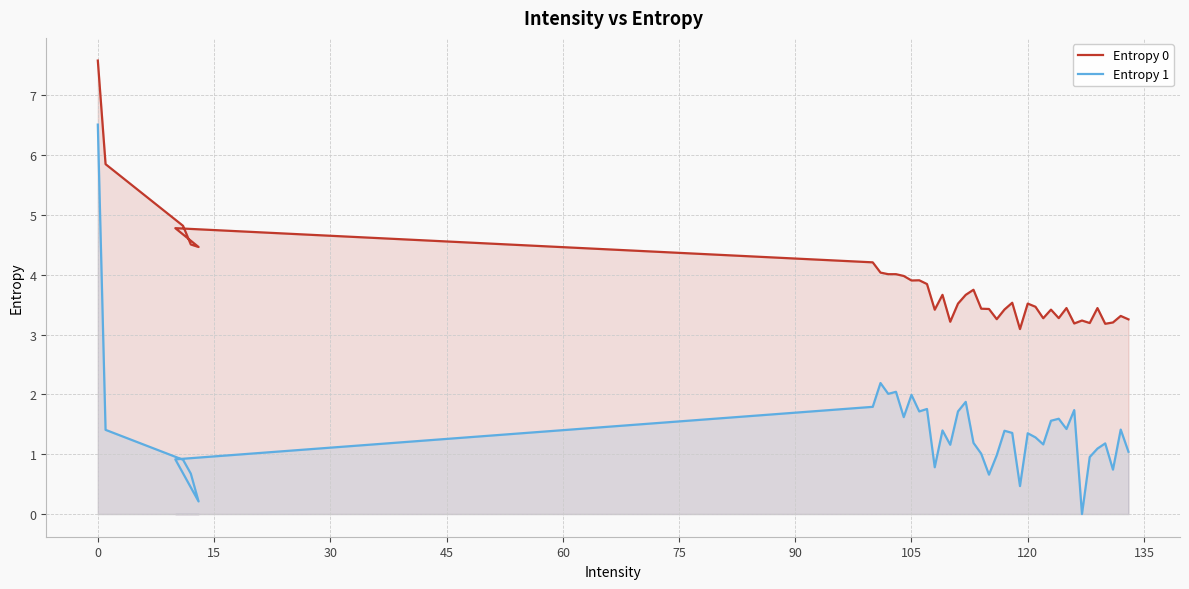

What are all the series names shown in the legend?

Entropy 0, Entropy 1